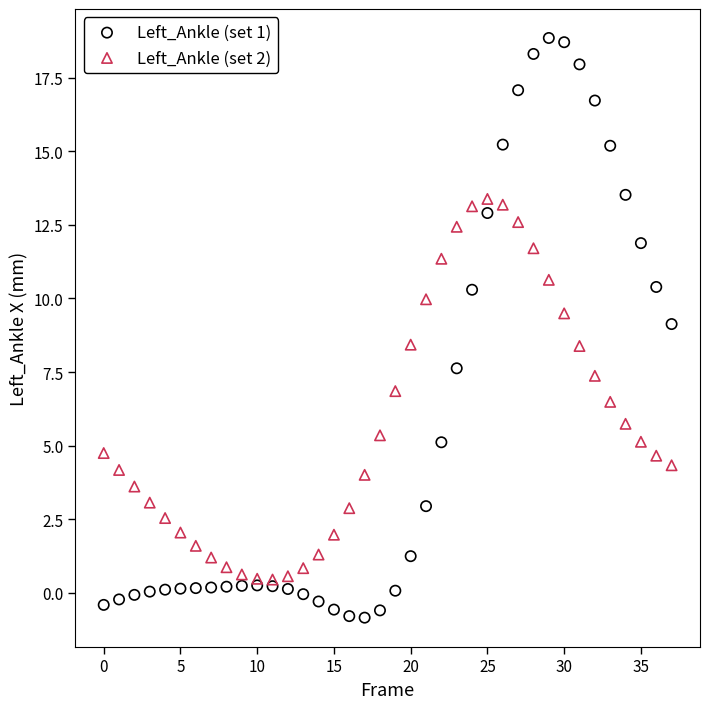

Across all data points, what is the range of Y values (max minus min)?

19.7